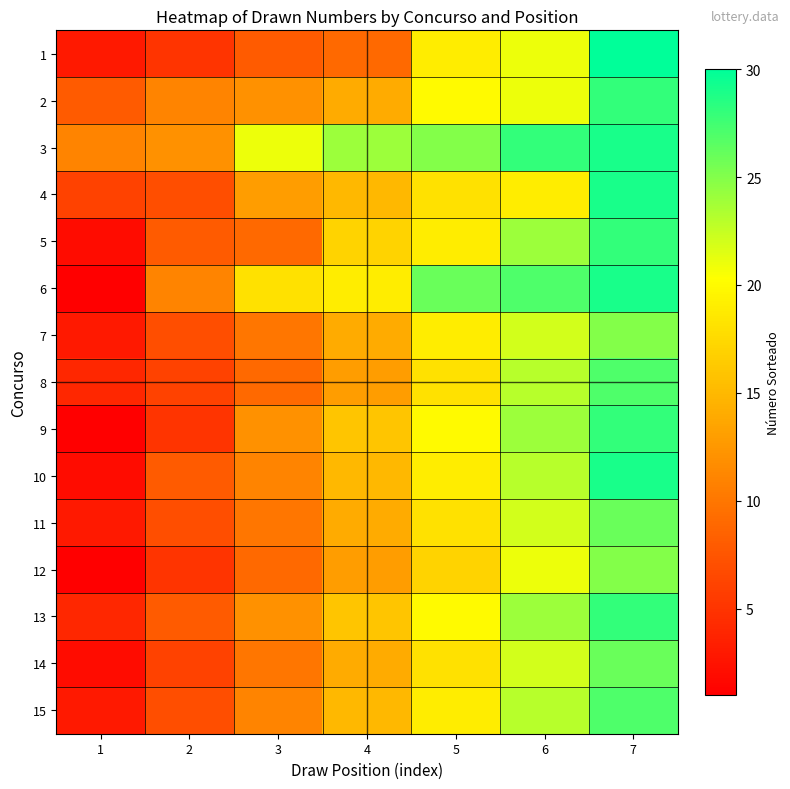

What is the difference between the highest and lowest values at 1?

10